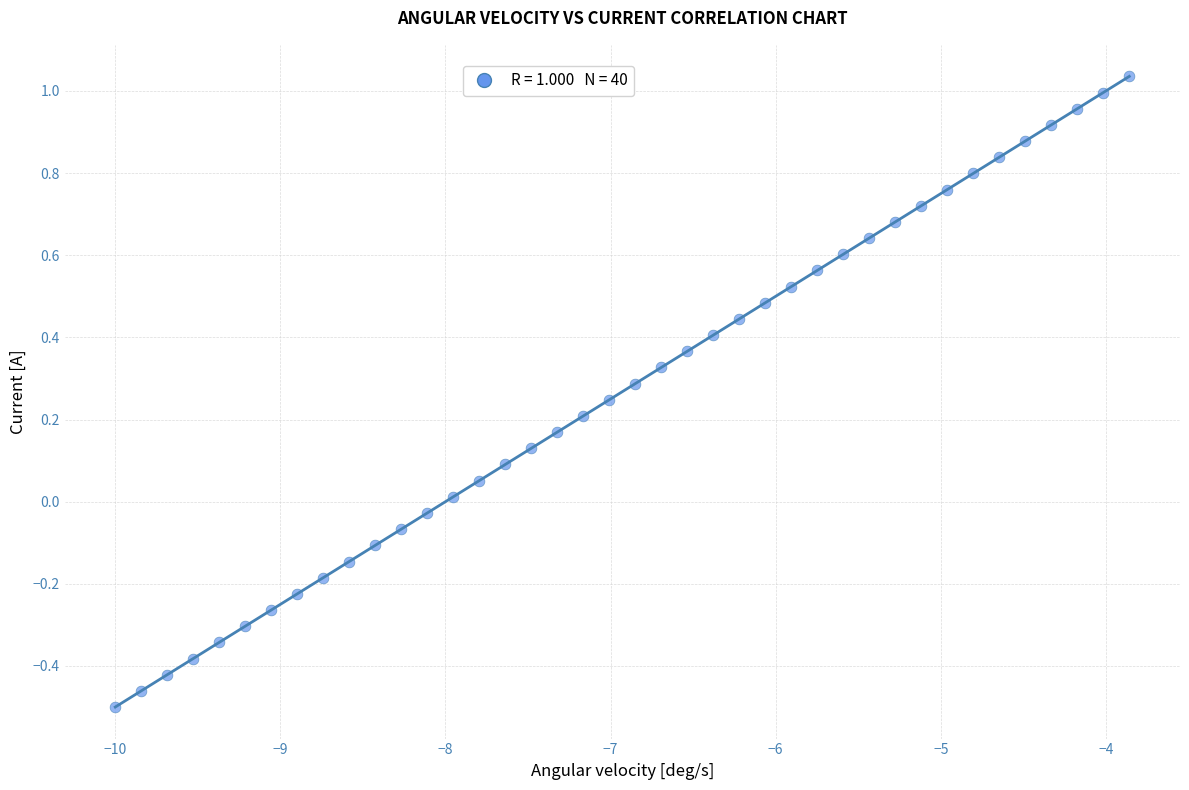

What is the range of X values (max minus min)?

6.1